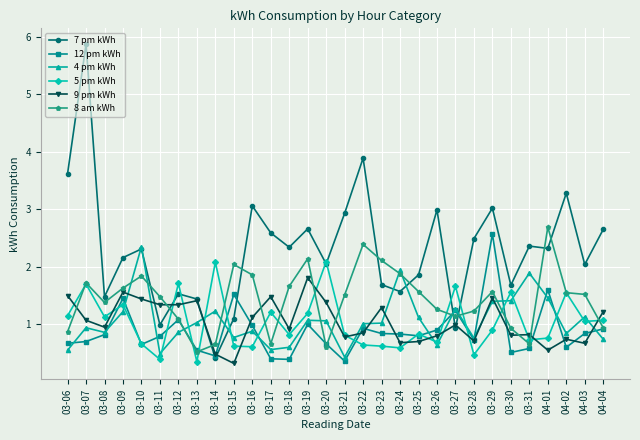

Which series changed the most between 03-27 and 03-28?

7 pm kWh